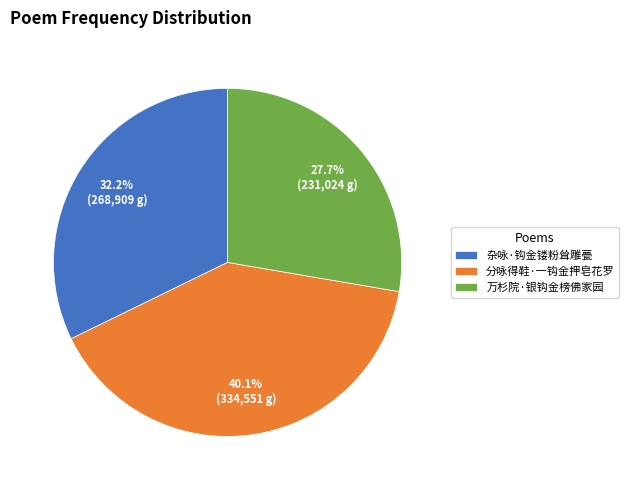

Which slice is the largest?

分咏得鞋·一钩金押皂花罗